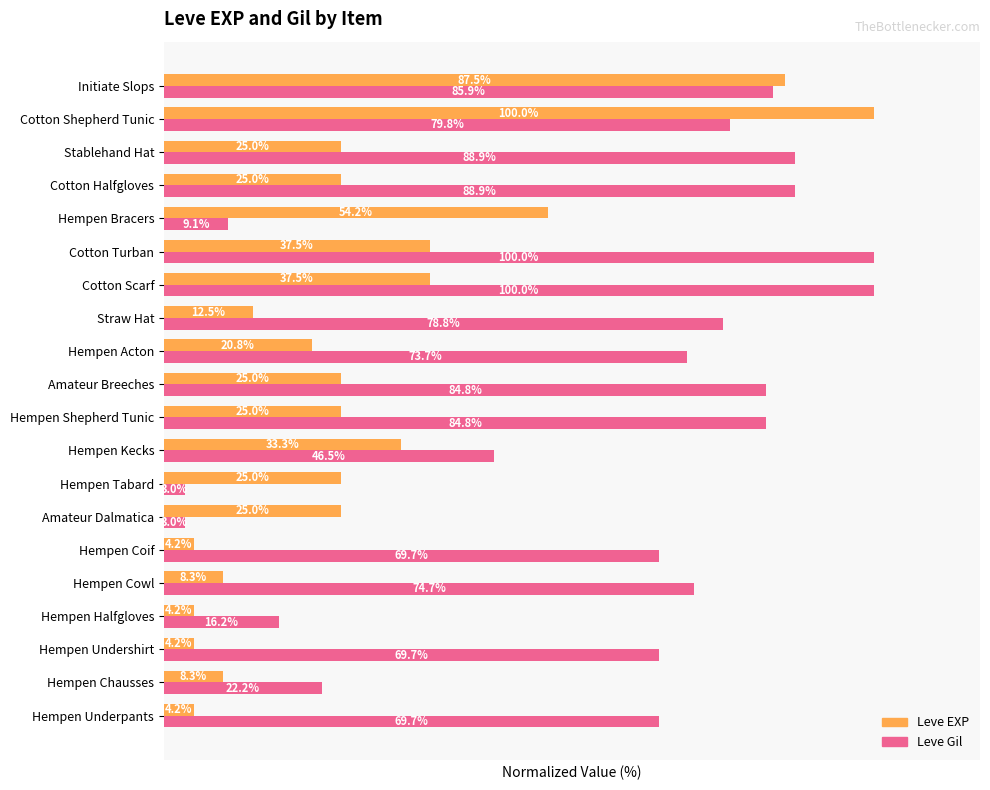

At which label is Leve EXP closest to 52?

Hempen Bracers